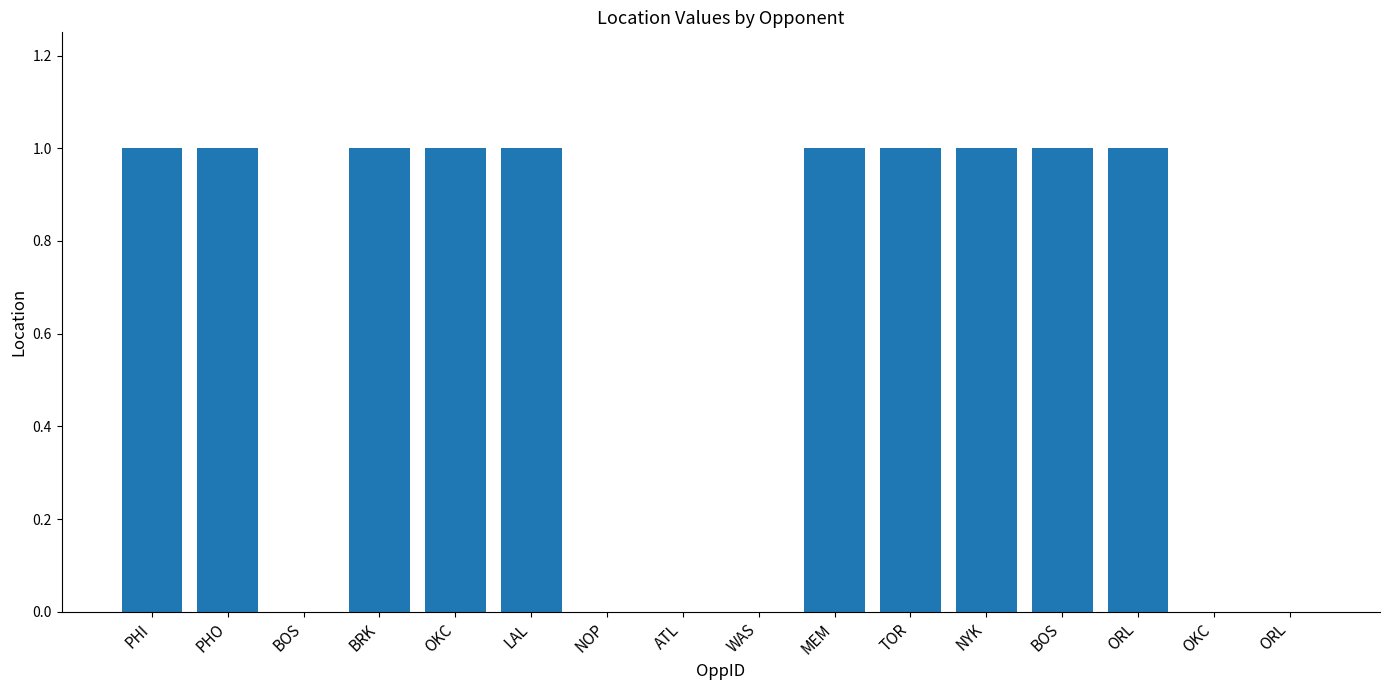

Count the number of data series in this chart.

1